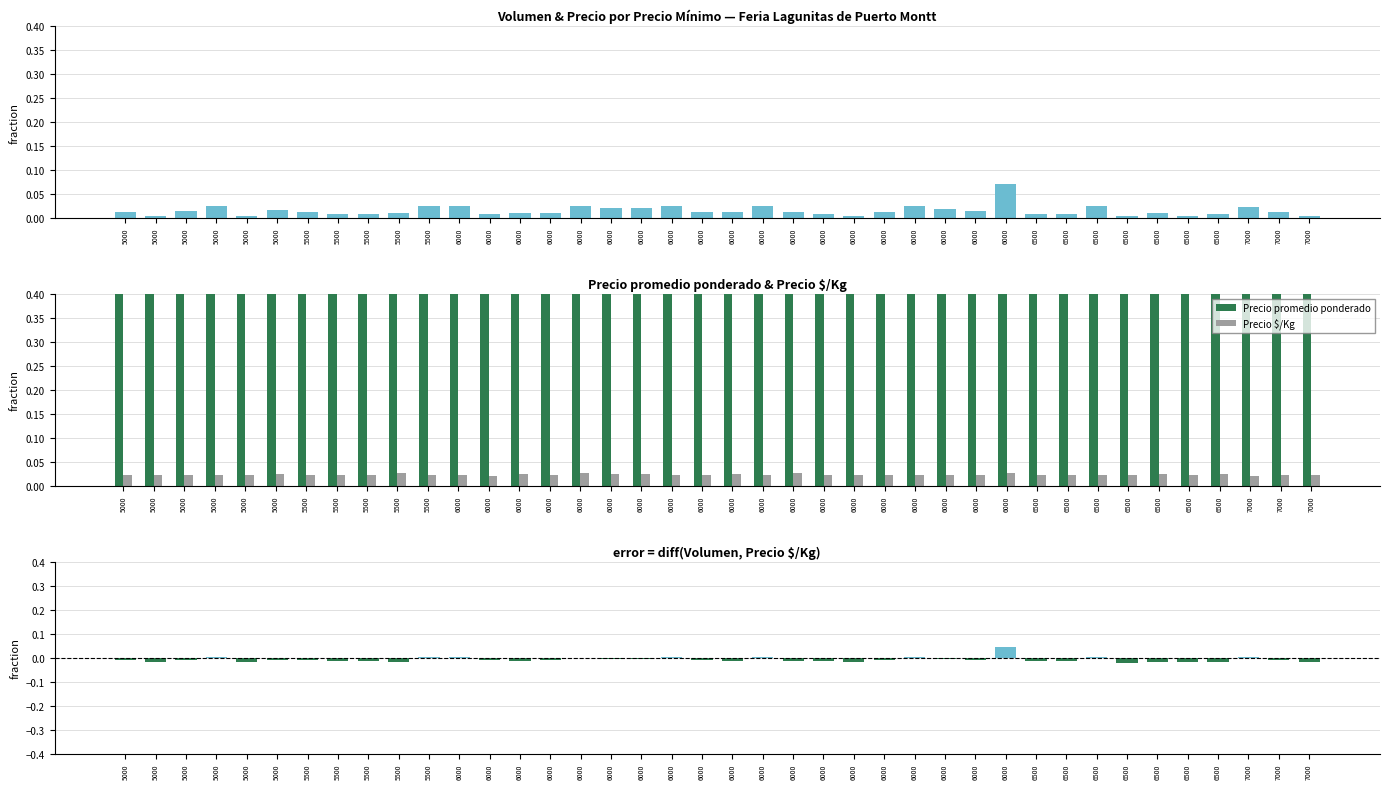

Which series has the largest total across all categories?

Precio promedio ponderado